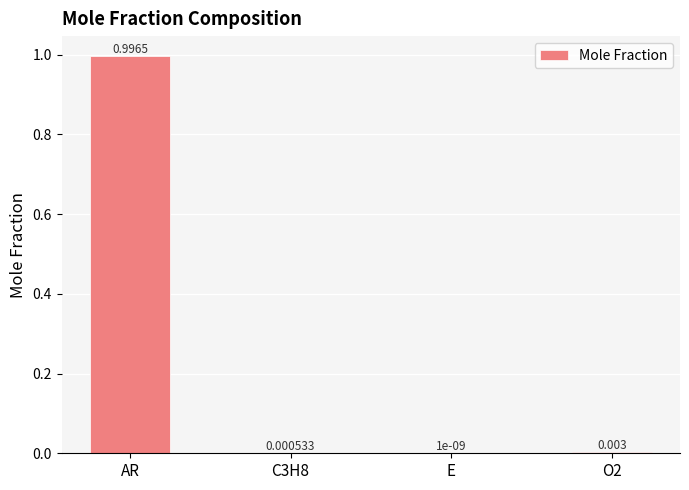

Where is the data nearest to the value 0?

E